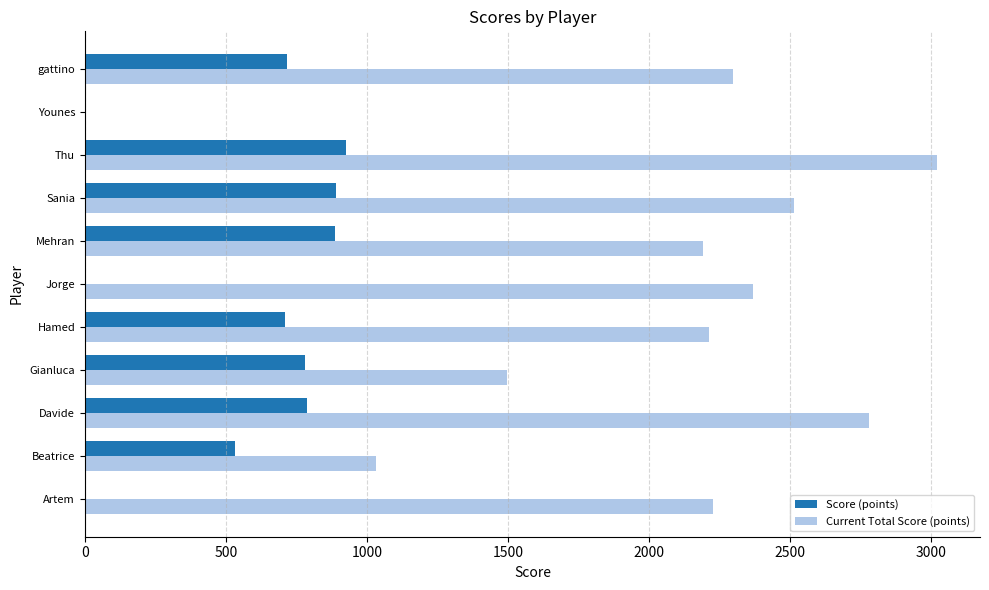

At which category does the chart reach its peak across all series?

Thu